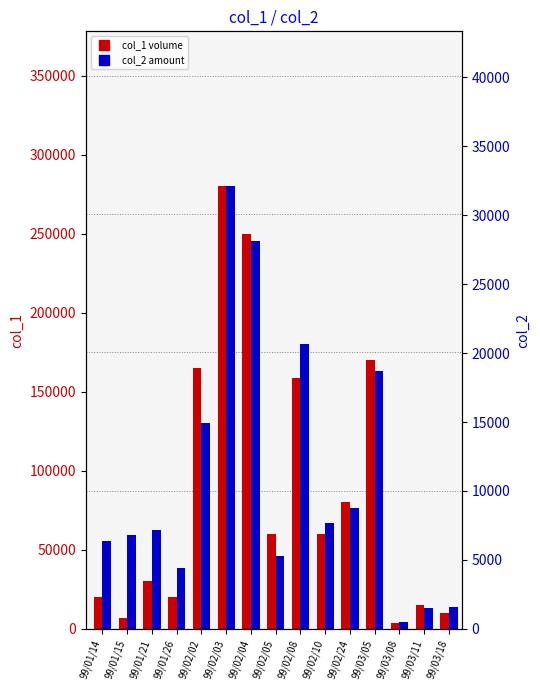

Rank the series by their average value, from highest to lowest.

col_1 (volume), col_2 (amount)